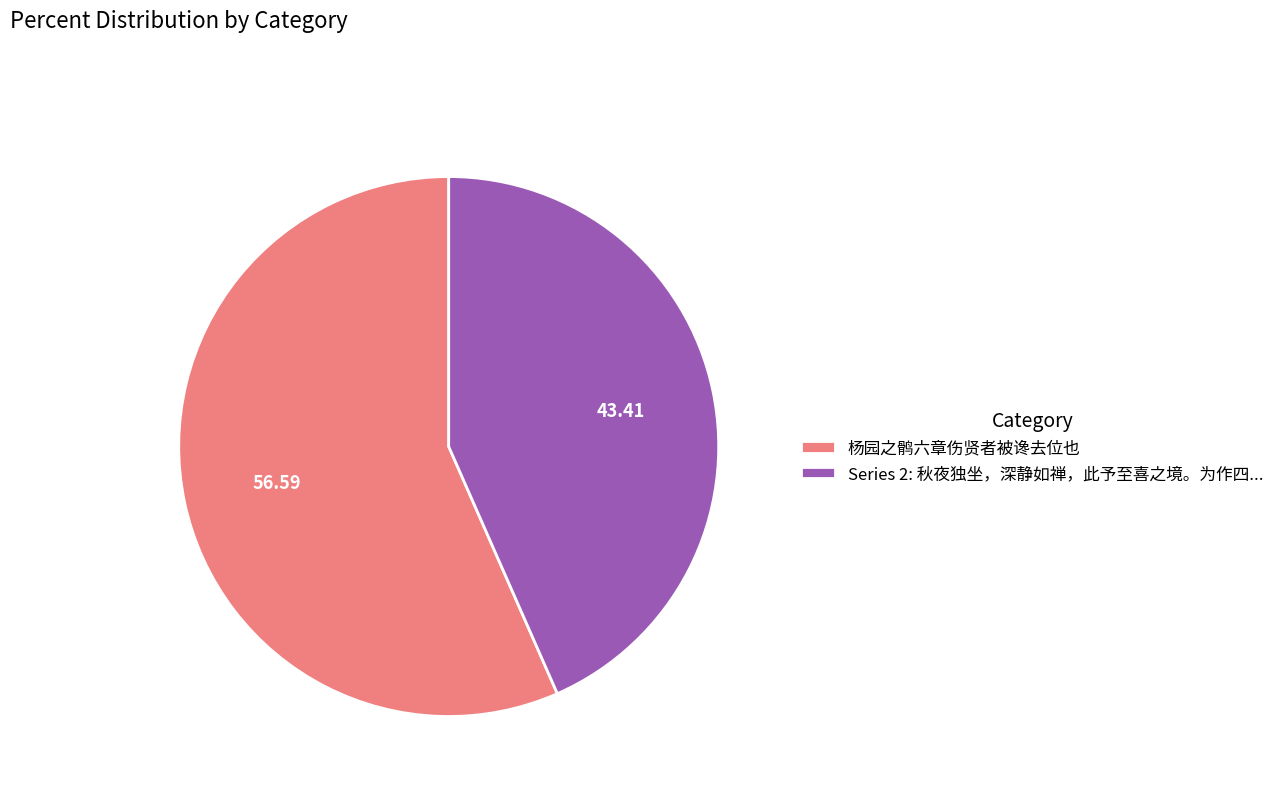

Which slice is the smallest?

Series 2: 秋夜独坐，深静如禅，此予至喜之境。为作四...